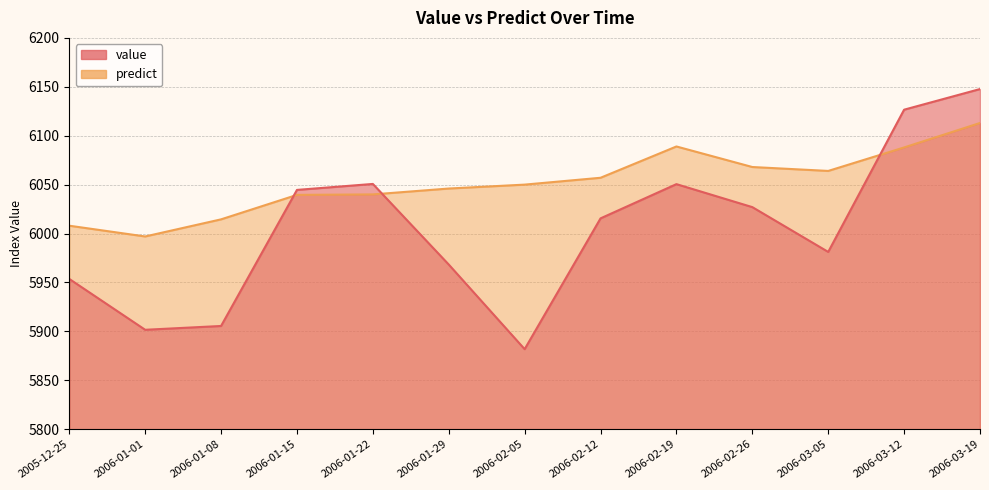

Which series has the largest total across all categories?

predict